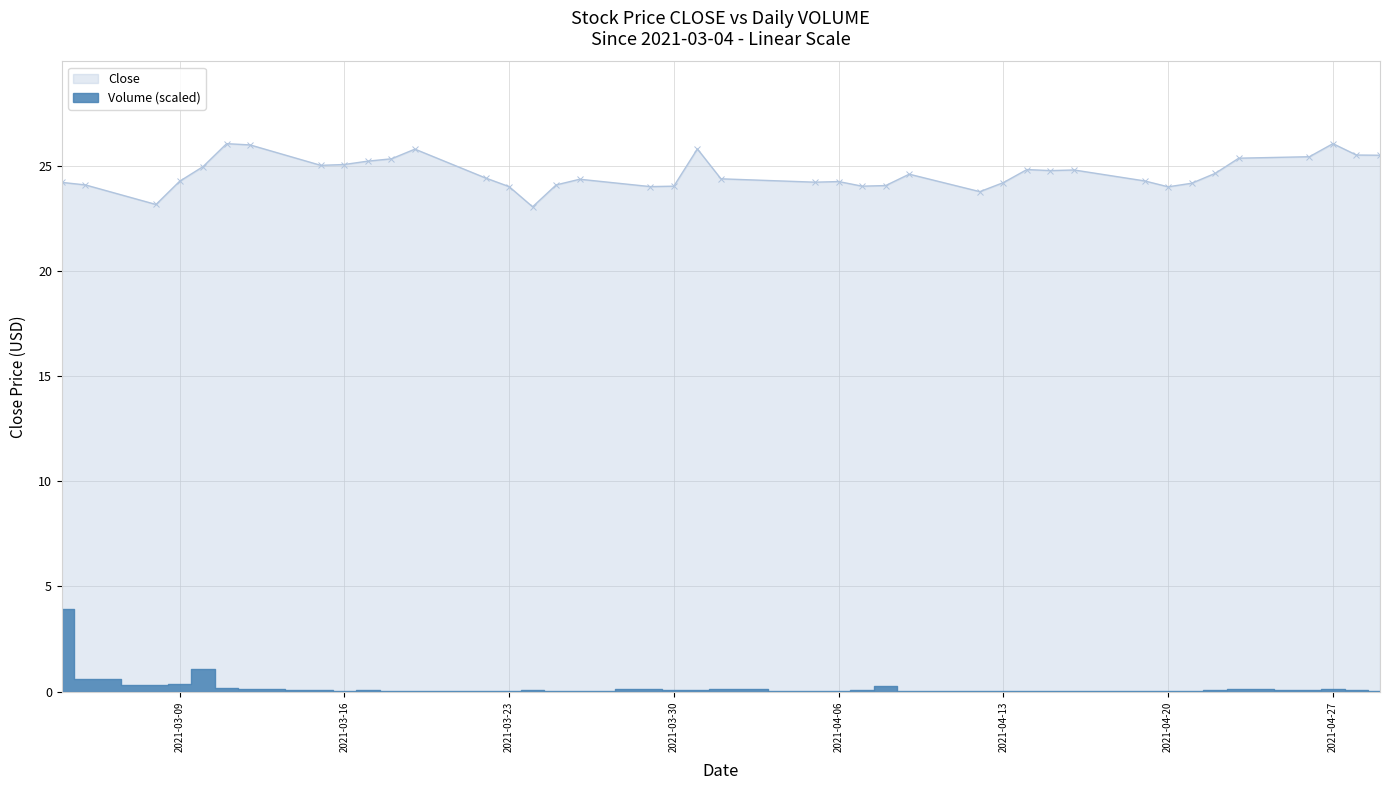

What is the highest value of the Close series?

26.0